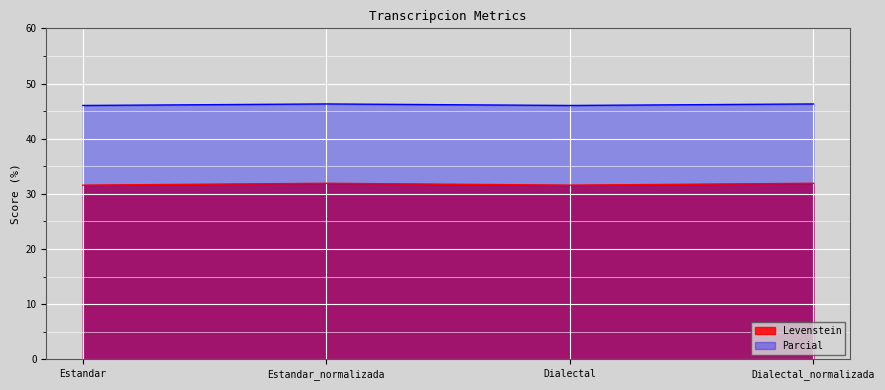

What are all the series names shown in the legend?

Levenstein, Parcial